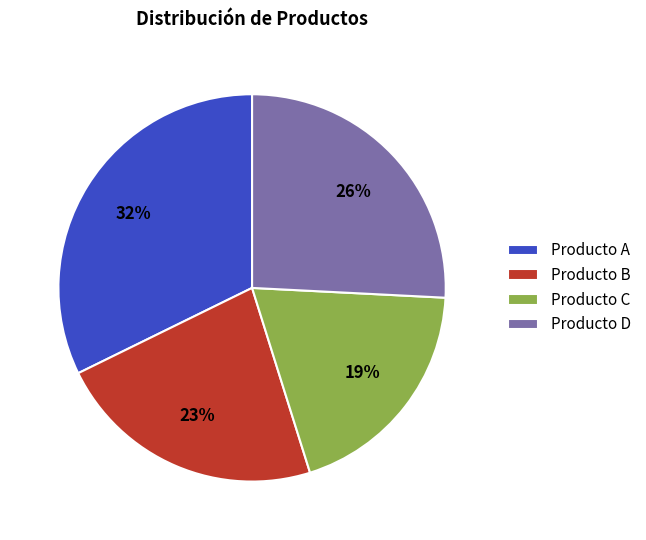

The Producto A slice represents 32% of the pie. True or false?

True